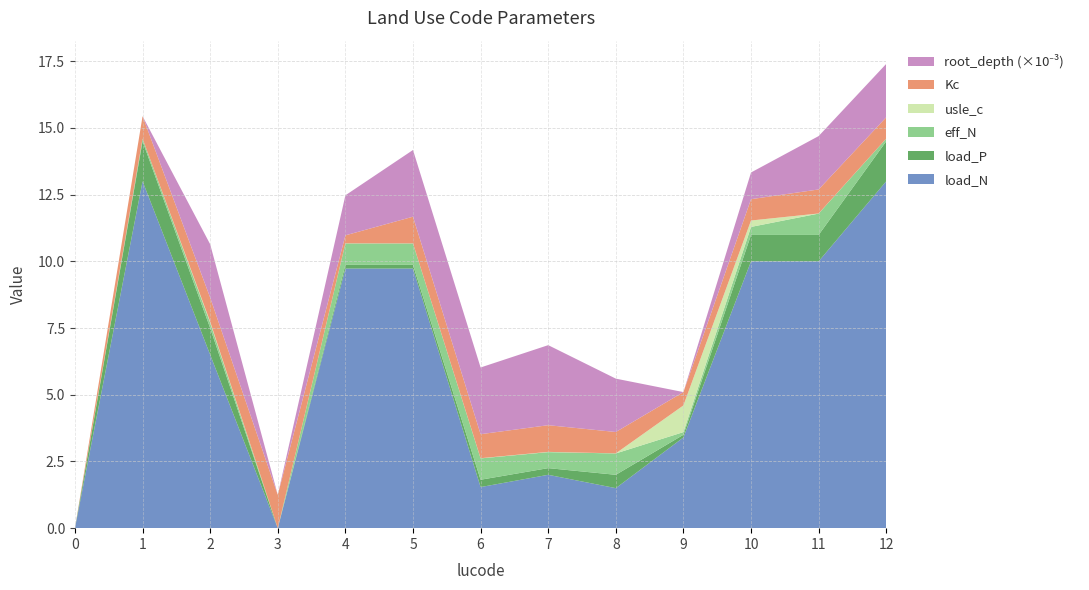

Reading left to right, transcribe all the data shown in this chart.

load_N: 0=0.0	1=13.0	2=6.5	3=0.0	4=9.7	5=9.7	6=1.5	7=2.0	8=1.5	9=3.4	10=10.0	11=10.0	12=13.0
load_P: 0=0.0	1=1.5	2=1.0	3=0.0	4=0.1	5=0.1	6=0.3	7=0.2	8=0.5	9=0.1	10=1.0	11=1.0	12=1.5
eff_N: 0=0.0	1=0.1	2=0.2	3=0.0	4=0.8	5=0.8	6=0.8	7=0.6	8=0.8	9=0.1	10=0.3	11=0.8	12=0.1
usle_c: 0=0.0	1=0.0	2=0.0	3=0.0	4=0.0	5=0.0	6=0.0	7=0.0	8=0.0	9=1.0	10=0.2	11=0.0	12=0.0
Kc: 0=0.0	1=0.8	2=0.9	3=1.2	4=0.3	5=1.0	6=0.9	7=1.0	8=0.8	9=0.5	10=0.8	11=0.9	12=0.8
root_depth_scaled: 0=0.0	1=0.0	2=2.0	3=0.0	4=1.5	5=2.5	6=2.5	7=3.0	8=2.0	9=0.0	10=1.0	11=2.0	12=2.0